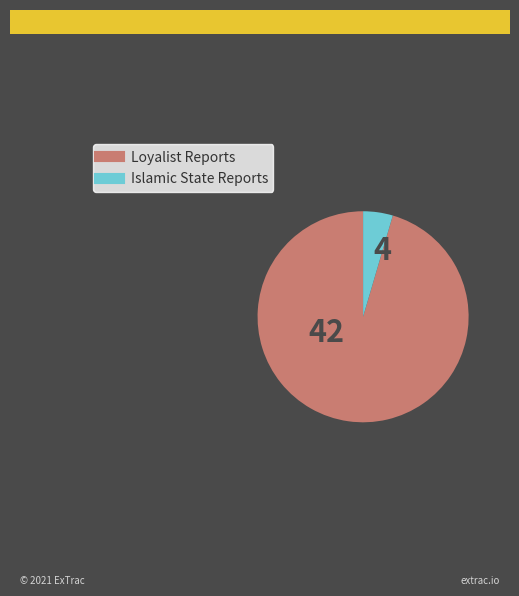

How many segments does this pie chart have?

2